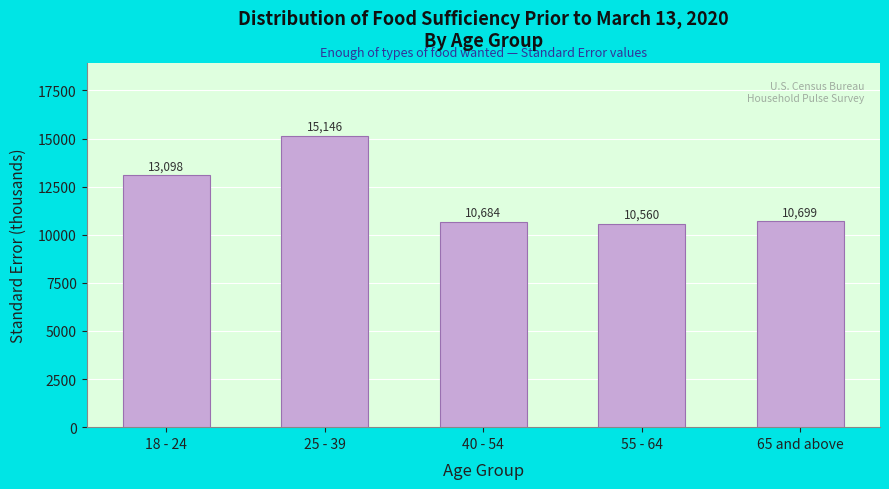

Where does the data first go above 10699?

18 - 24